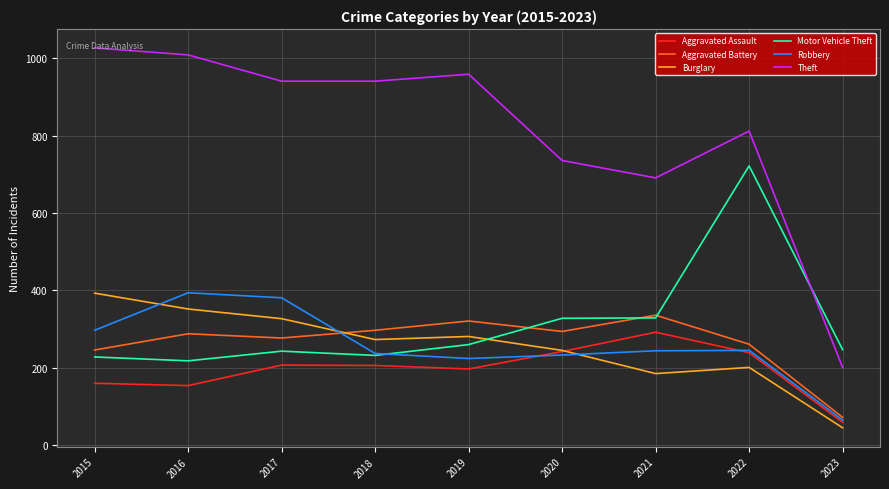

Which series changed the most between 2015 and 2023?

Theft